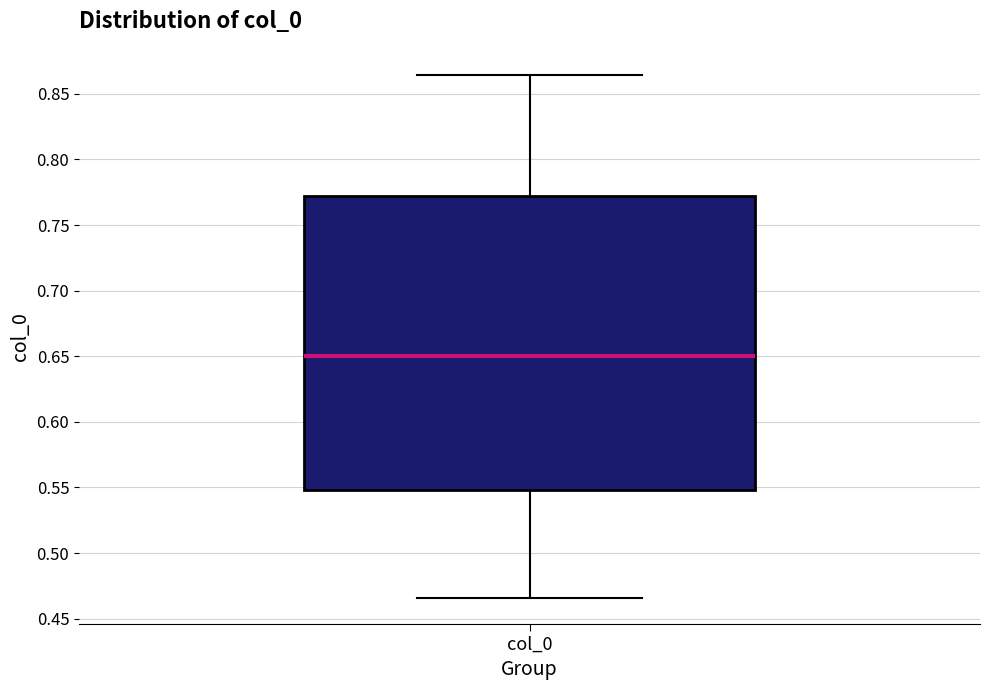

Read this box plot against the y-axis: the position of the median line, the range covered by the box, and the ends of both whiskers. The values are not printed on the chart, so give them approximately, as read against the axis.

median 0.650, box 0.550 to 0.770, whiskers 0.465 to 0.865